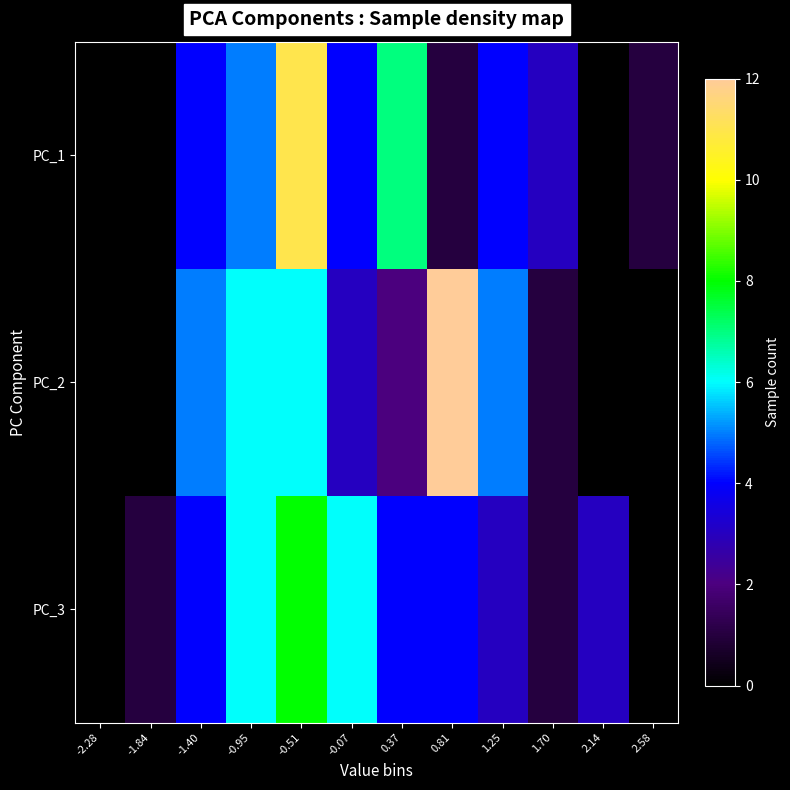

Rank the series at 2.58 from lowest to highest value.

PC_2, PC_3, PC_1